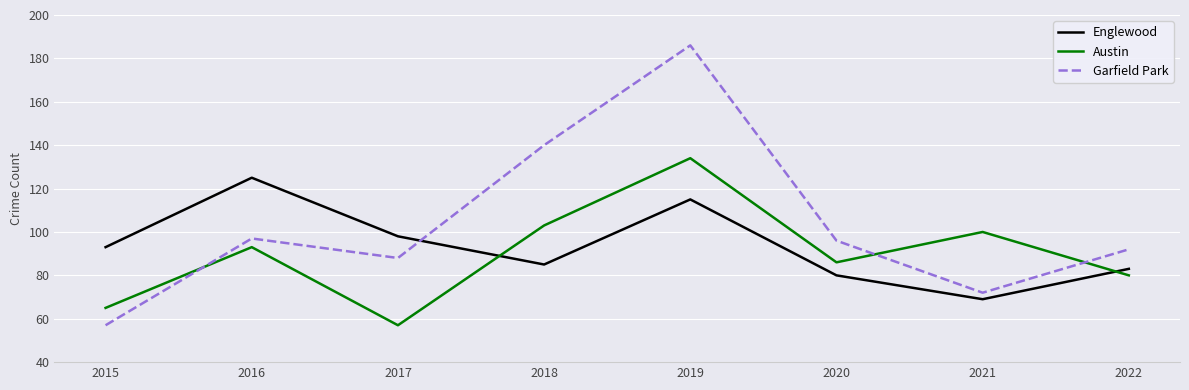

True or false: Garfield Park and Englewood intersect in this chart.

True